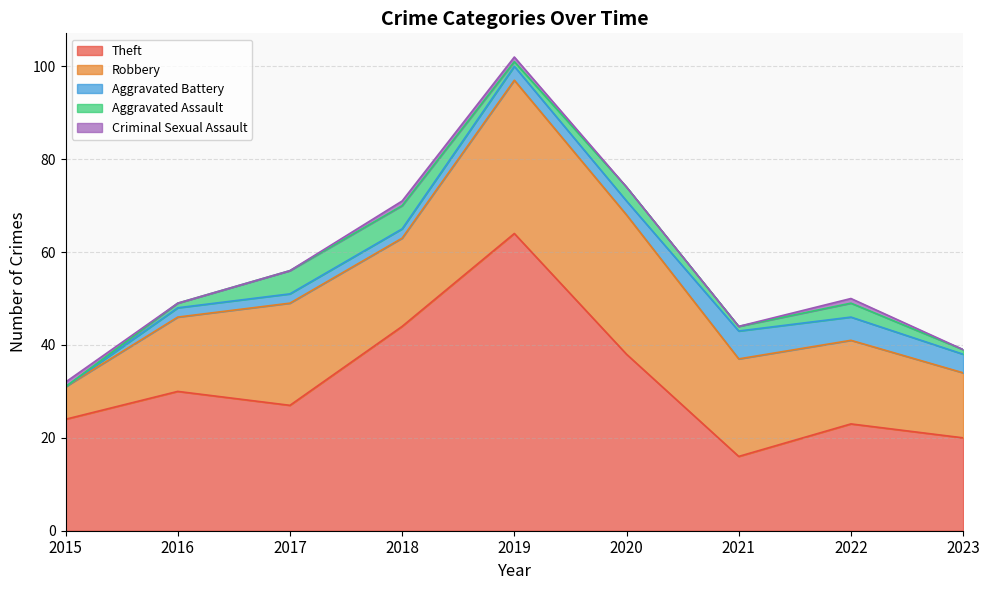

True or false: Criminal Sexual Assault and Theft intersect in this chart.

False